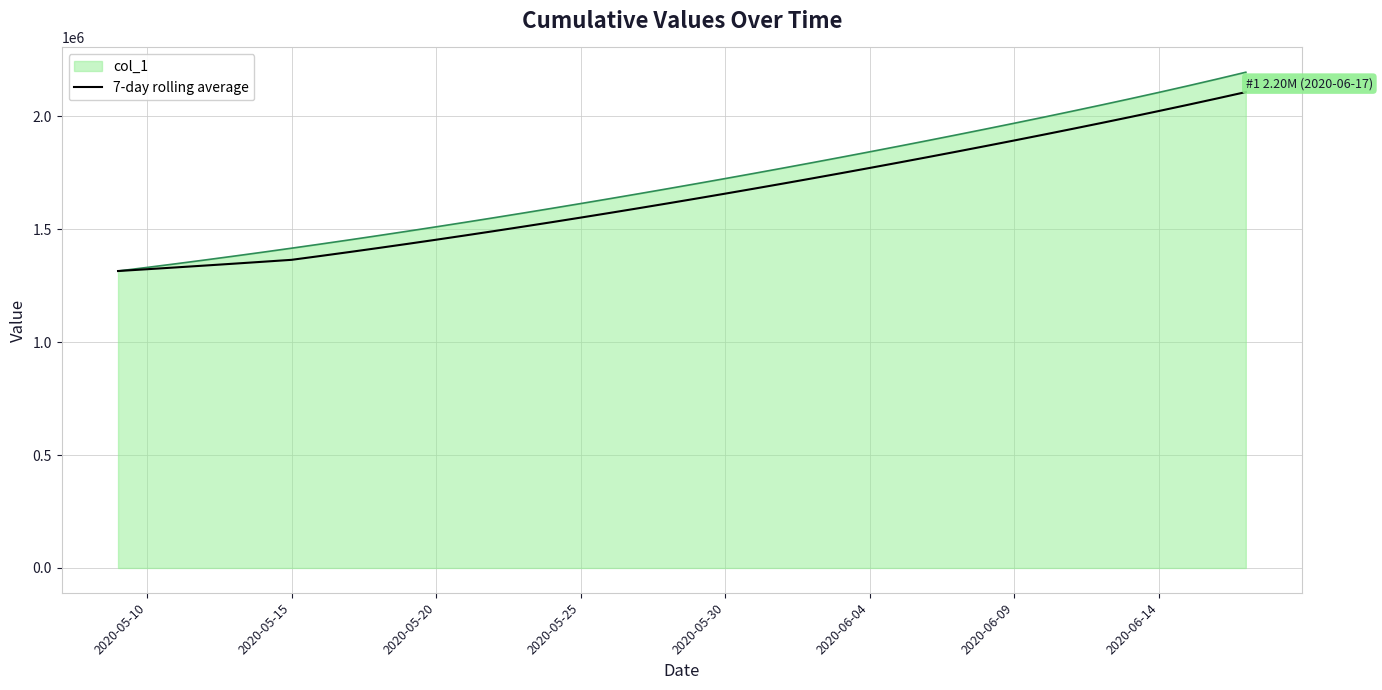

What is the maximum value shown in the chart?

2195503.0